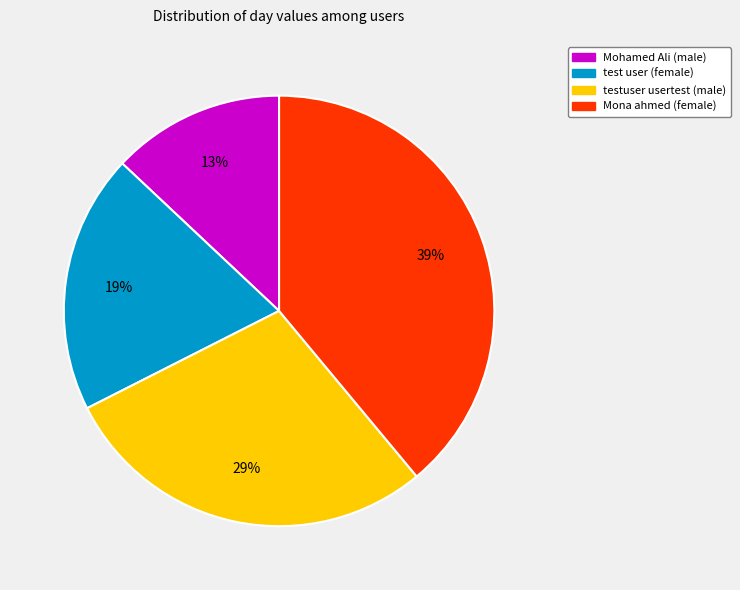

Count the number of slices in the pie.

4